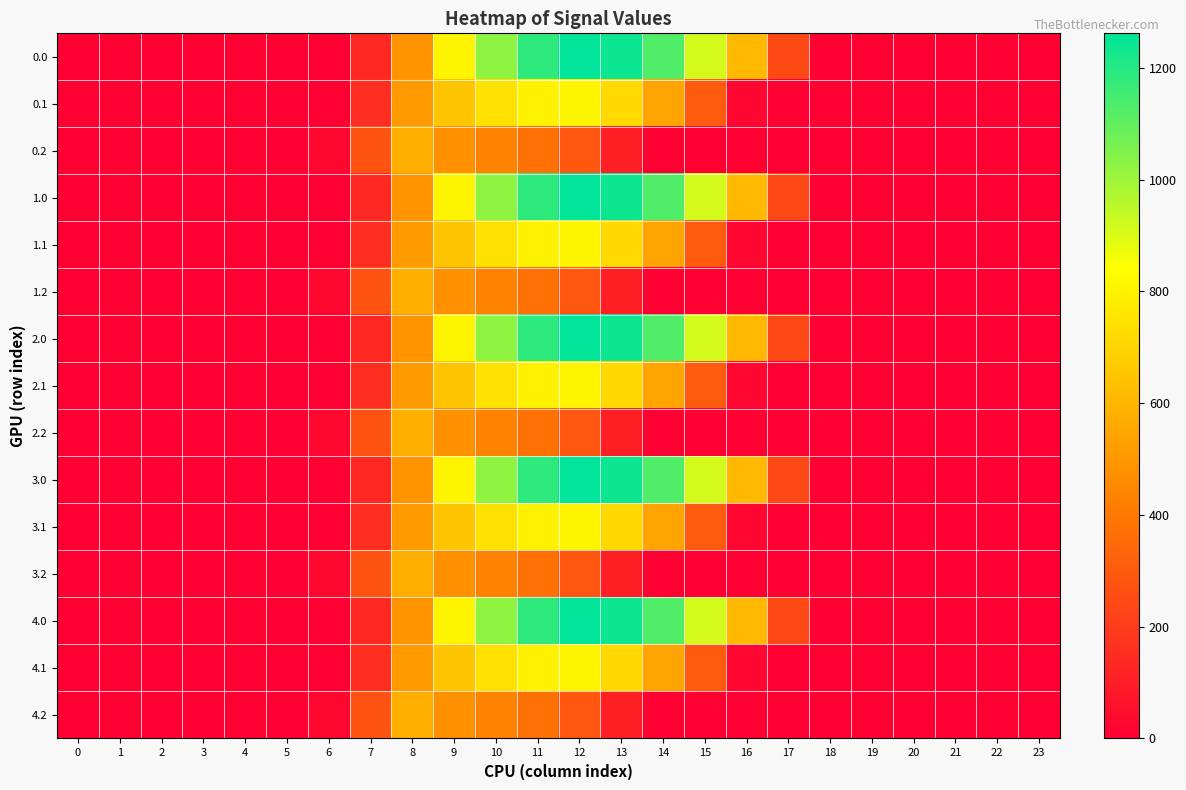

Reading right to left, transcribe all the data shown in this chart.

0.0: 23=0.0	22=0.0	21=0.0	20=0.0	19=0.0	18=0.0	17=243.5	16=613.0	15=911.8	14=1128.6	13=1237.4	12=1261.6	11=1185.2	10=1023.2	9=804.0	8=489.3	7=134.3	6=0.0	5=0.0	4=0.0	3=0.0	2=0.0	1=0.0	0=0.0
0.1: 23=0.0	22=0.0	21=0.0	20=0.0	19=0.0	18=0.0	17=0.0	16=26.8	15=301.4	14=544.1	13=715.3	12=806.9	11=800.2	10=742.1	9=646.9	8=514.8	7=153.2	6=0.0	5=0.0	4=0.0	3=0.0	2=0.0	1=0.0	0=0.0
0.2: 23=0.0	22=0.0	21=0.0	20=0.0	19=0.0	18=0.0	17=0.0	16=0.0	15=0.0	14=0.0	13=107.8	12=289.5	11=374.4	10=430.5	9=480.7	8=576.6	7=276.9	6=29.3	5=0.0	4=0.0	3=0.0	2=0.0	1=0.0	0=0.0
1.0: 23=0.0	22=0.0	21=0.0	20=0.0	19=0.0	18=0.0	17=243.5	16=613.0	15=911.8	14=1128.6	13=1237.4	12=1261.6	11=1185.2	10=1023.2	9=804.0	8=489.3	7=134.3	6=0.0	5=0.0	4=0.0	3=0.0	2=0.0	1=0.0	0=0.0
1.1: 23=0.0	22=0.0	21=0.0	20=0.0	19=0.0	18=0.0	17=0.0	16=26.8	15=301.4	14=544.1	13=715.3	12=806.9	11=800.2	10=742.1	9=646.9	8=514.8	7=153.2	6=0.0	5=0.0	4=0.0	3=0.0	2=0.0	1=0.0	0=0.0
1.2: 23=0.0	22=0.0	21=0.0	20=0.0	19=0.0	18=0.0	17=0.0	16=0.0	15=0.0	14=0.0	13=107.8	12=289.5	11=374.4	10=430.5	9=480.7	8=576.6	7=276.9	6=29.3	5=0.0	4=0.0	3=0.0	2=0.0	1=0.0	0=0.0
2.0: 23=0.0	22=0.0	21=0.0	20=0.0	19=0.0	18=0.0	17=243.5	16=613.0	15=911.8	14=1128.6	13=1237.4	12=1261.6	11=1185.2	10=1023.2	9=804.0	8=489.3	7=134.3	6=0.0	5=0.0	4=0.0	3=0.0	2=0.0	1=0.0	0=0.0
2.1: 23=0.0	22=0.0	21=0.0	20=0.0	19=0.0	18=0.0	17=0.0	16=26.8	15=301.4	14=544.1	13=715.3	12=806.9	11=800.2	10=742.1	9=646.9	8=514.8	7=153.2	6=0.0	5=0.0	4=0.0	3=0.0	2=0.0	1=0.0	0=0.0
2.2: 23=0.0	22=0.0	21=0.0	20=0.0	19=0.0	18=0.0	17=0.0	16=0.0	15=0.0	14=0.0	13=107.8	12=289.5	11=374.4	10=430.5	9=480.7	8=576.6	7=276.9	6=29.3	5=0.0	4=0.0	3=0.0	2=0.0	1=0.0	0=0.0
3.0: 23=0.0	22=0.0	21=0.0	20=0.0	19=0.0	18=0.0	17=243.5	16=613.0	15=911.8	14=1128.6	13=1237.4	12=1261.6	11=1185.2	10=1023.2	9=804.0	8=489.3	7=134.3	6=0.0	5=0.0	4=0.0	3=0.0	2=0.0	1=0.0	0=0.0
3.1: 23=0.0	22=0.0	21=0.0	20=0.0	19=0.0	18=0.0	17=0.0	16=26.8	15=301.4	14=544.1	13=715.3	12=806.9	11=800.2	10=742.1	9=646.9	8=514.8	7=153.2	6=0.0	5=0.0	4=0.0	3=0.0	2=0.0	1=0.0	0=0.0
3.2: 23=0.0	22=0.0	21=0.0	20=0.0	19=0.0	18=0.0	17=0.0	16=0.0	15=0.0	14=0.0	13=107.8	12=289.5	11=374.4	10=430.5	9=480.7	8=576.6	7=276.9	6=29.3	5=0.0	4=0.0	3=0.0	2=0.0	1=0.0	0=0.0
4.0: 23=0.0	22=0.0	21=0.0	20=0.0	19=0.0	18=0.0	17=243.5	16=613.0	15=911.8	14=1128.6	13=1237.4	12=1261.6	11=1185.2	10=1023.2	9=804.0	8=489.3	7=134.3	6=0.0	5=0.0	4=0.0	3=0.0	2=0.0	1=0.0	0=0.0
4.1: 23=0.0	22=0.0	21=0.0	20=0.0	19=0.0	18=0.0	17=0.0	16=26.8	15=301.4	14=544.1	13=715.3	12=806.9	11=800.2	10=742.1	9=646.9	8=514.8	7=153.2	6=0.0	5=0.0	4=0.0	3=0.0	2=0.0	1=0.0	0=0.0
4.2: 23=0.0	22=0.0	21=0.0	20=0.0	19=0.0	18=0.0	17=0.0	16=0.0	15=0.0	14=0.0	13=107.8	12=289.5	11=374.4	10=430.5	9=480.7	8=576.6	7=276.9	6=29.3	5=0.0	4=0.0	3=0.0	2=0.0	1=0.0	0=0.0